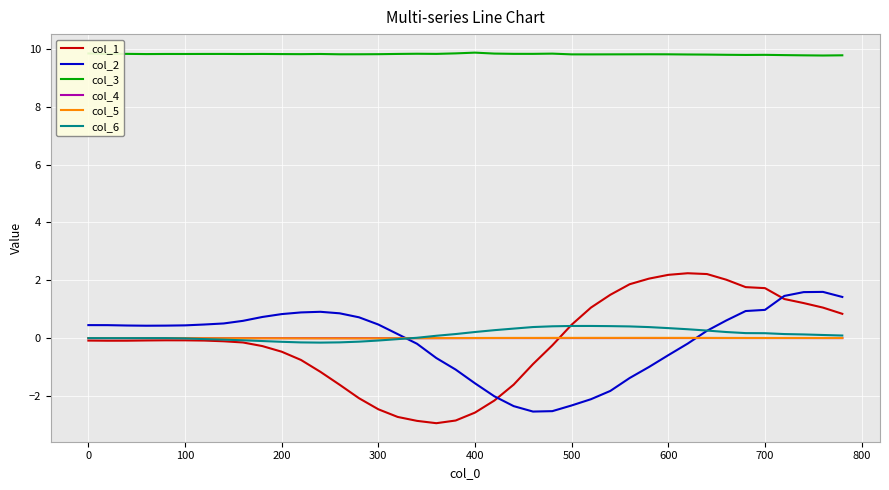

Count the number of data series in this chart.

6